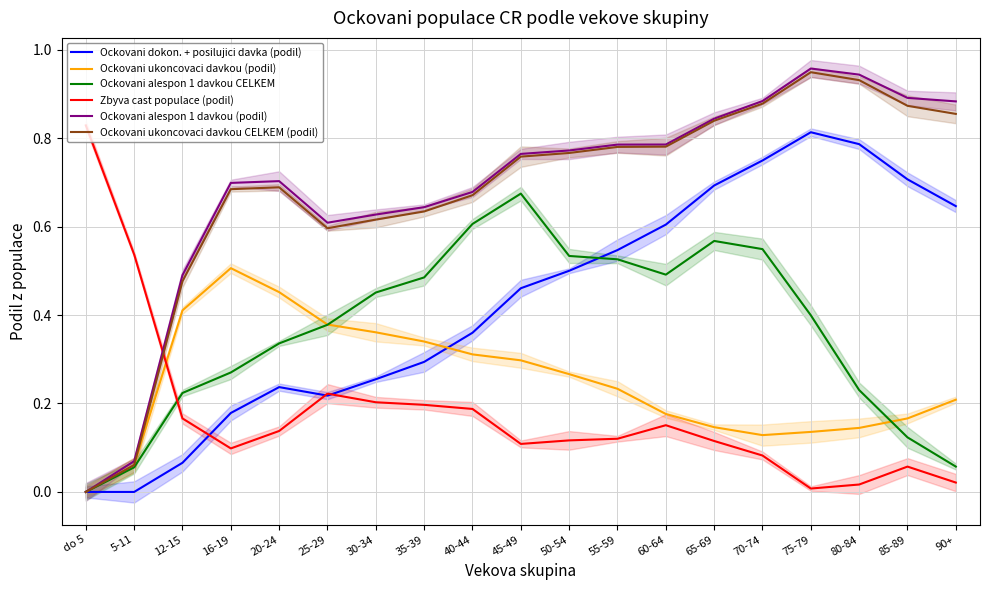

True or false: Ockovani ukoncovaci davkou CELKEM (podil) and Ockovani alespon 1 davkou (podil) cross at least once.

False